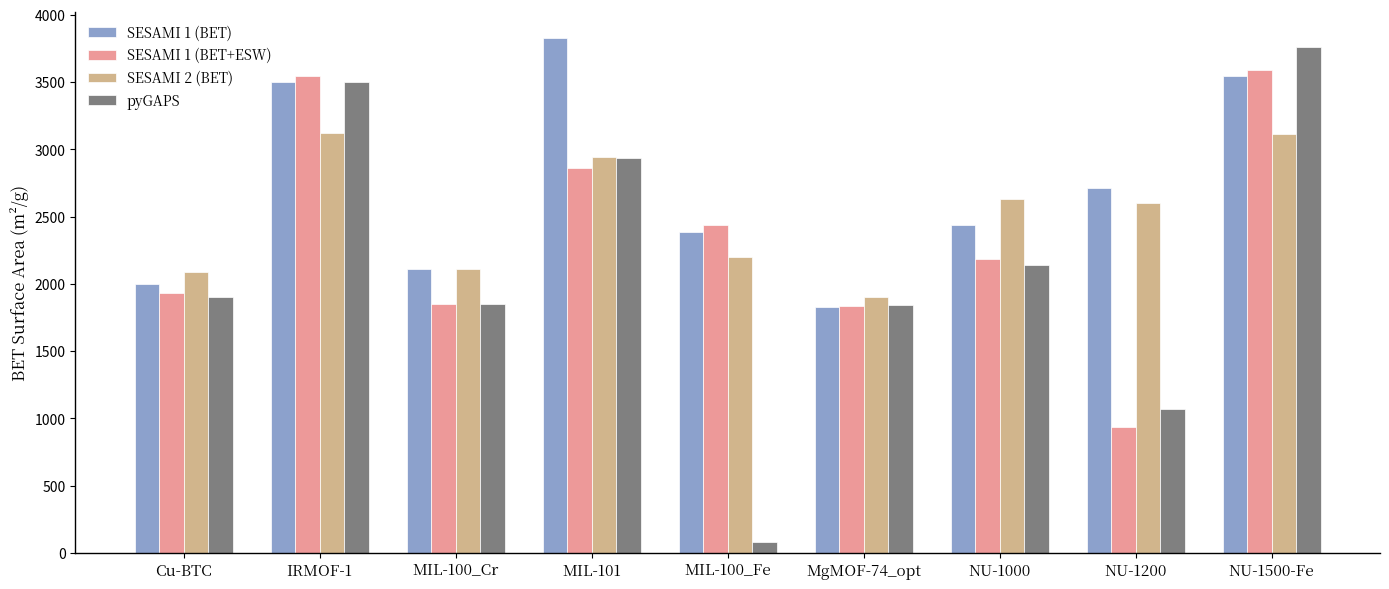

Where is SESAMI 1 (BET+ESW) nearest to the value 2264?

NU-1000